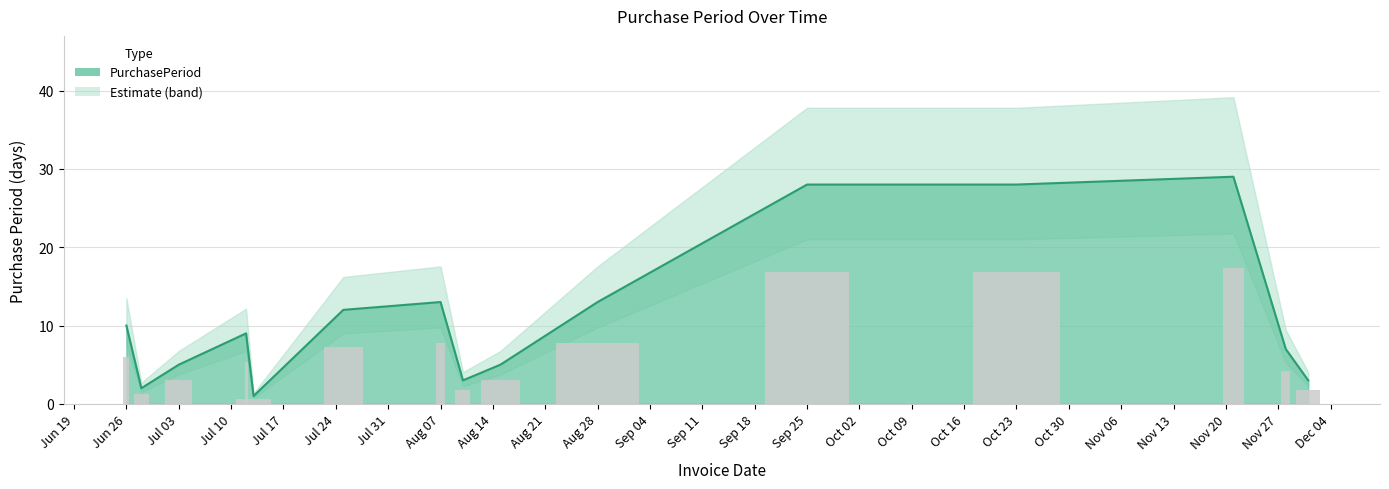

What is the label of the 9th bar from the left?

2017-08-15